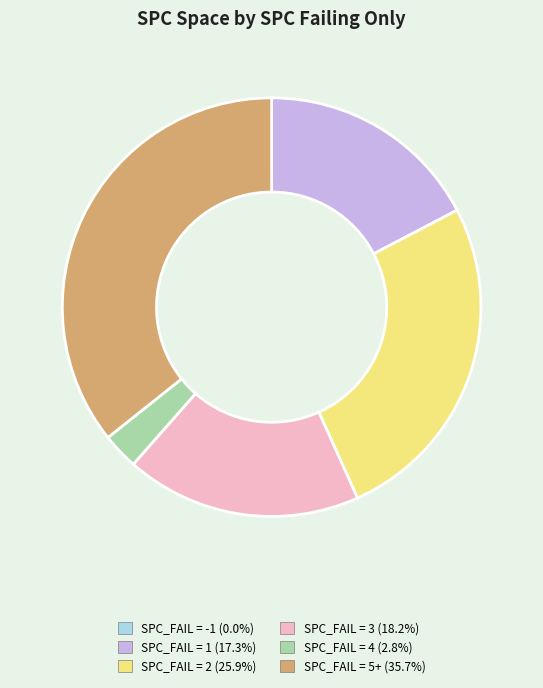

Is there any slice that represents more than half of the pie?

No